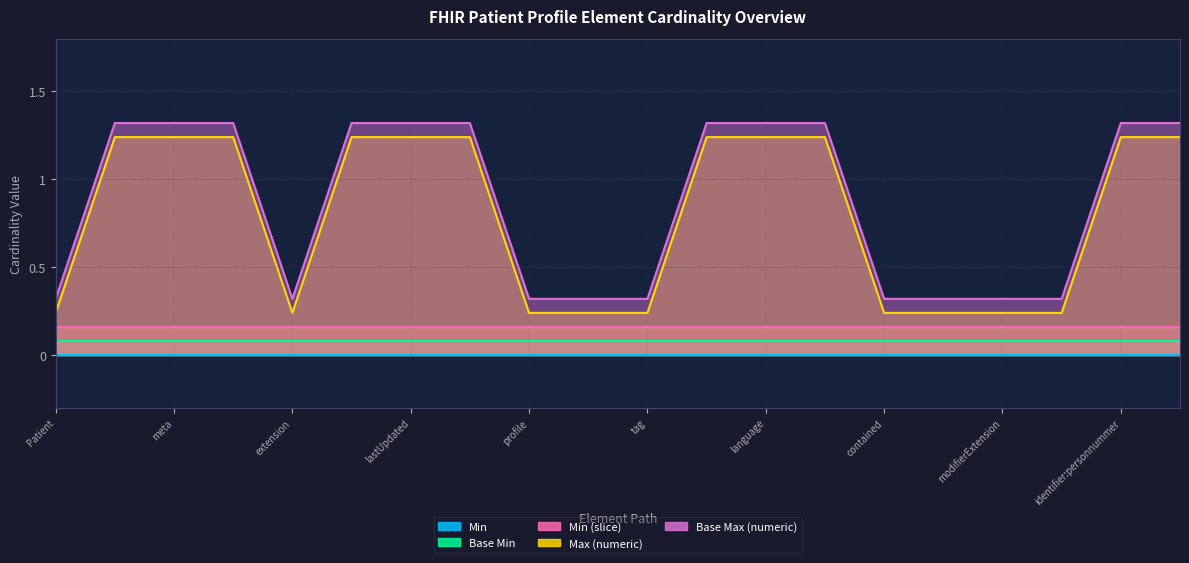

True or false: Min (slice) has more than 2 interior local peaks.

False